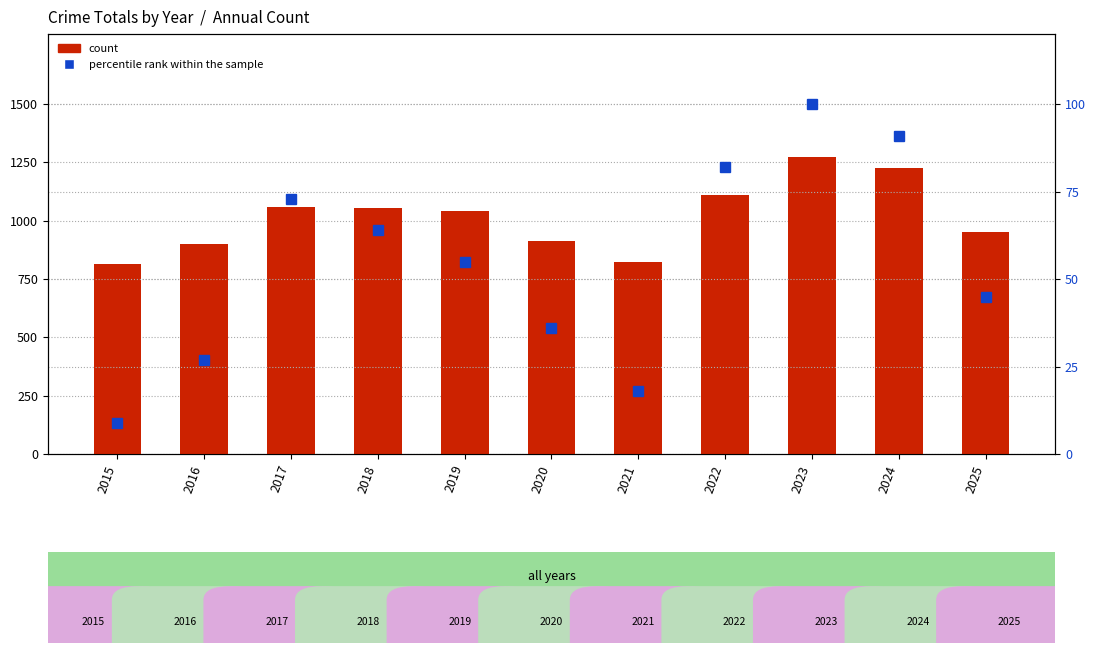

The percentile rank within the sample series shows 33 at 2018. True or false?

False